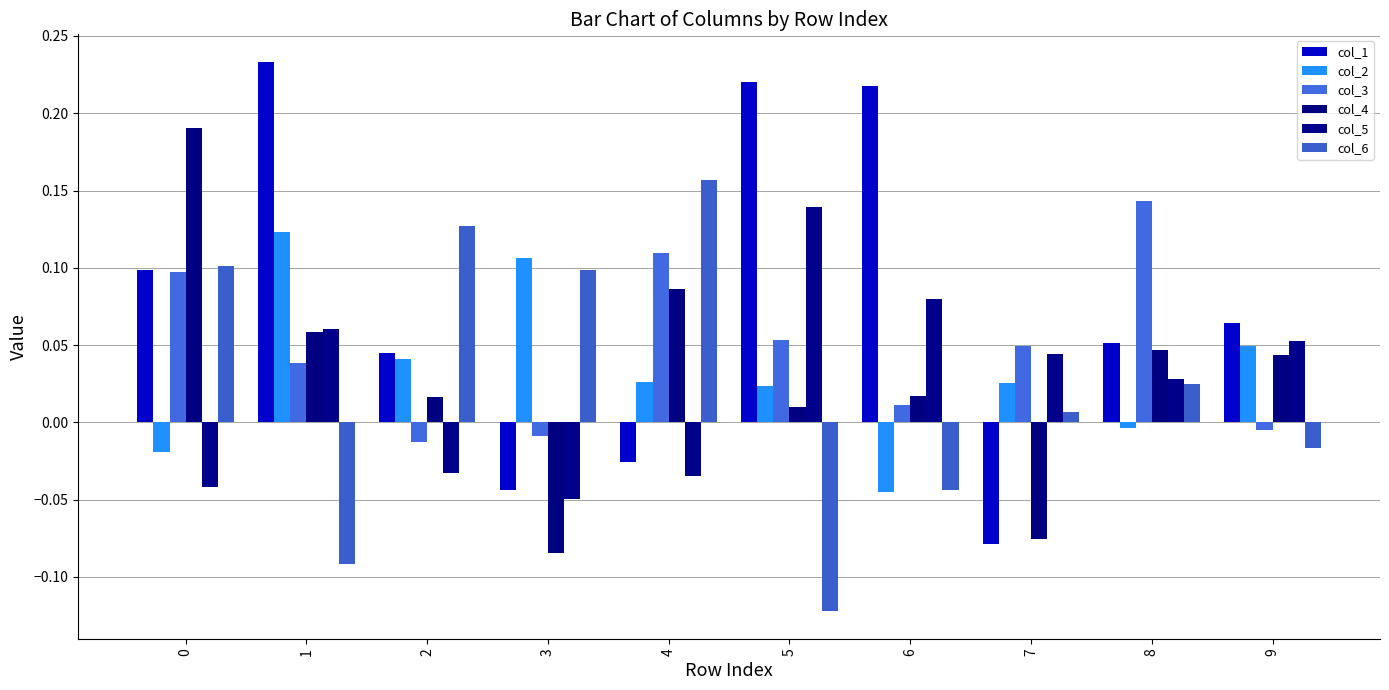

Where is col_6 nearest to the value 0?

7